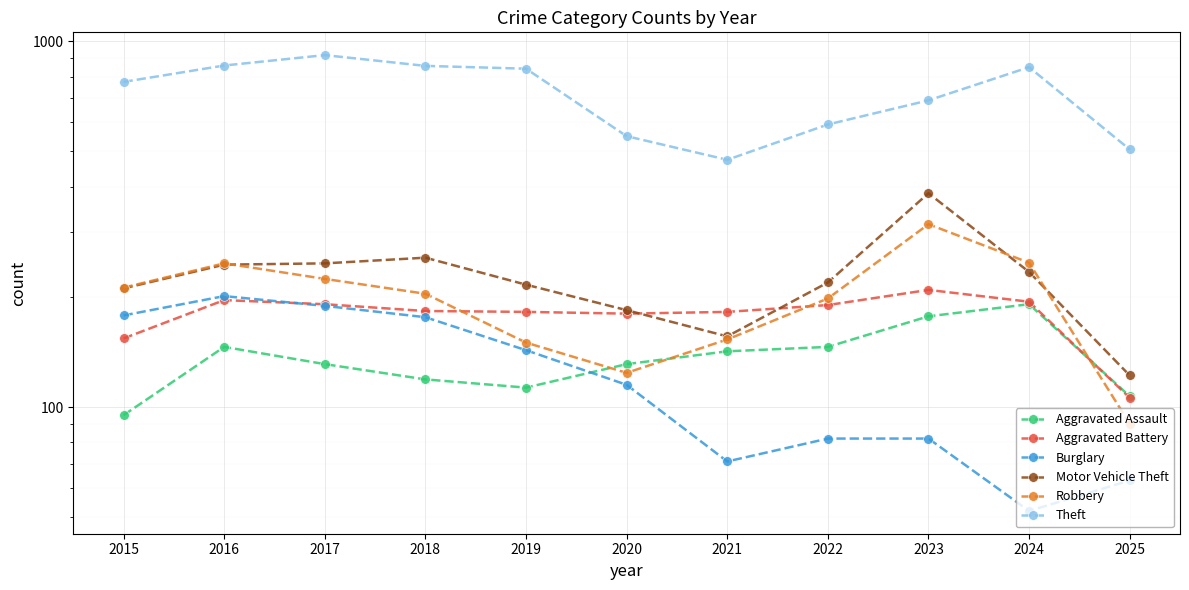

Rank the categories by Robbery value from lowest to highest.

2025, 2020, 2019, 2021, 2022, 2018, 2015, 2017, 2016, 2024, 2023